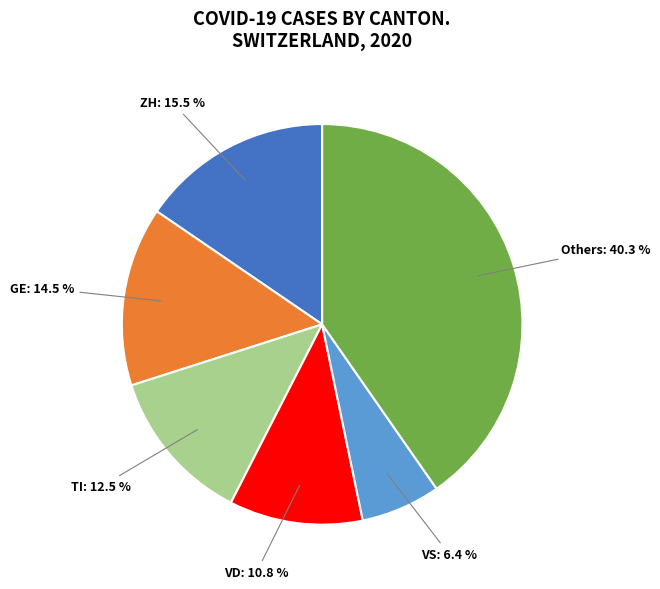

Is there any slice that represents more than half of the pie?

No